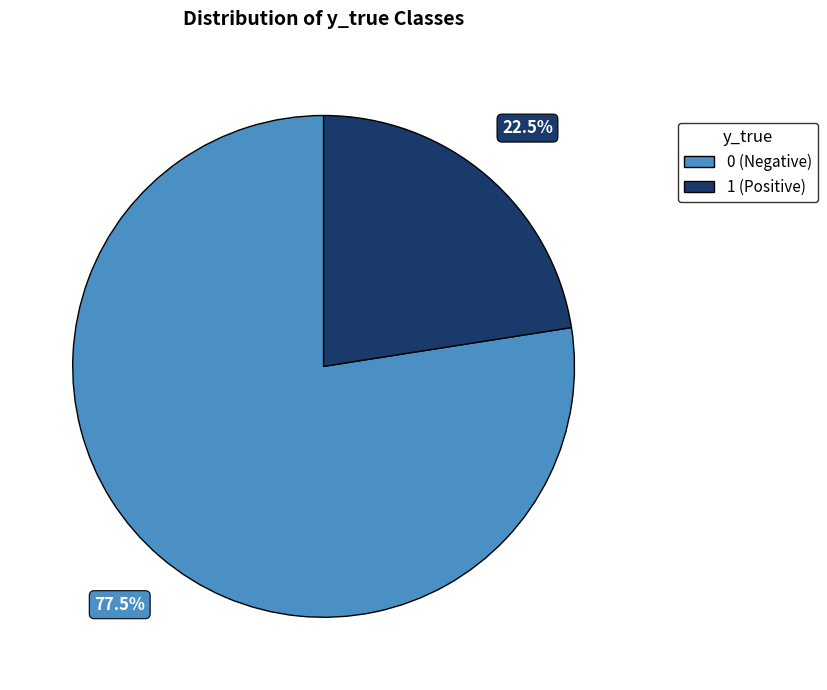

Is there any slice that represents more than half of the pie?

Yes